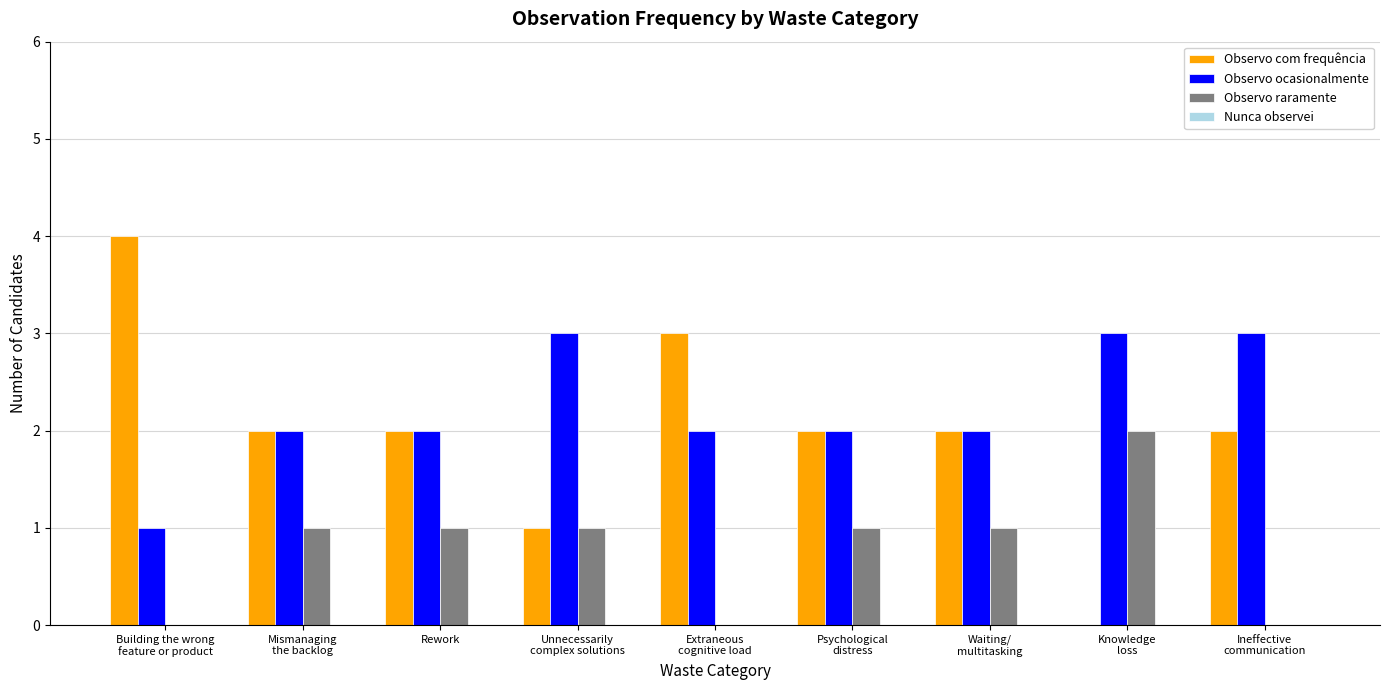

What is the greatest value displayed?

4